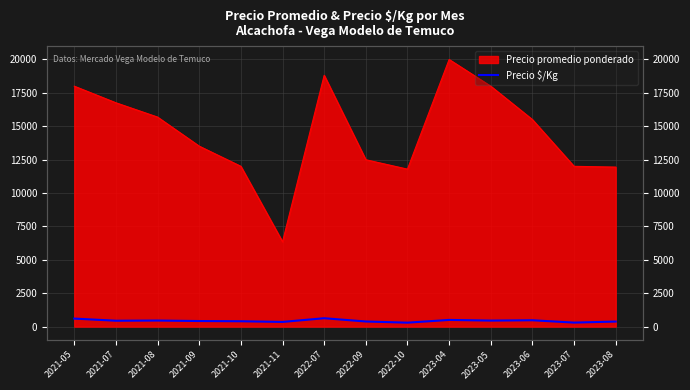

Between 2021-09 and 2023-05, which is larger?

2023-05